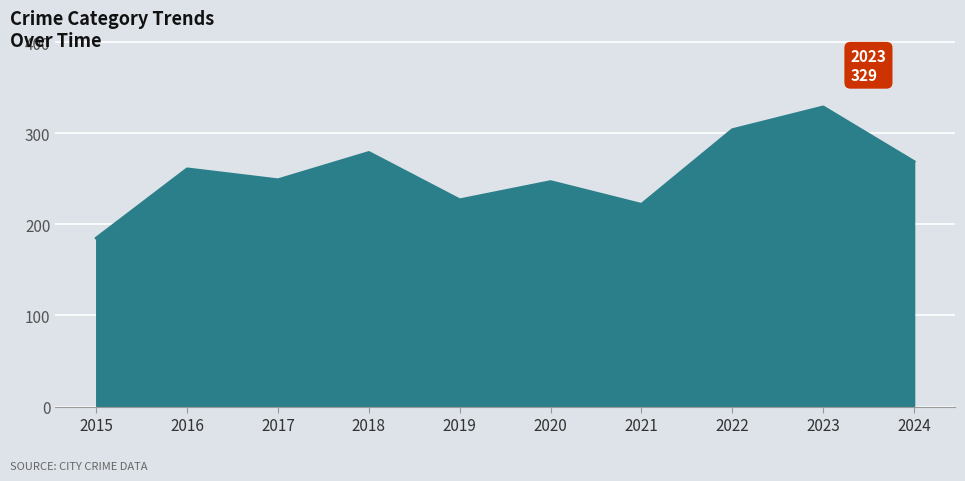

What is the change in value from 2022 to 2024?

-35